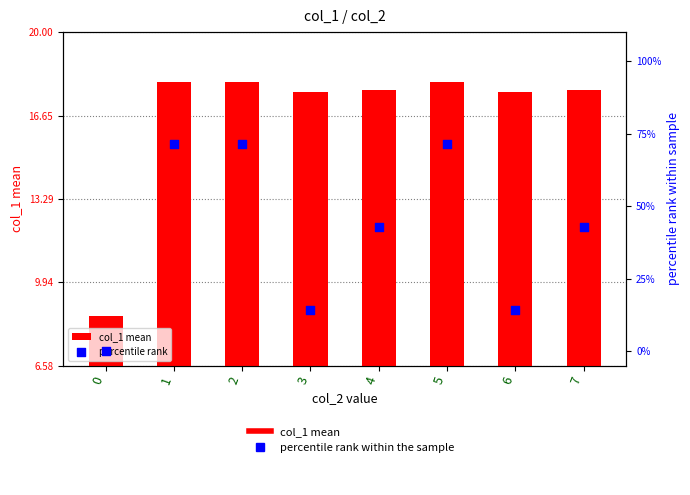

Is the value of col_1 mean at 2 greater than the value of percentile rank at 7?

No